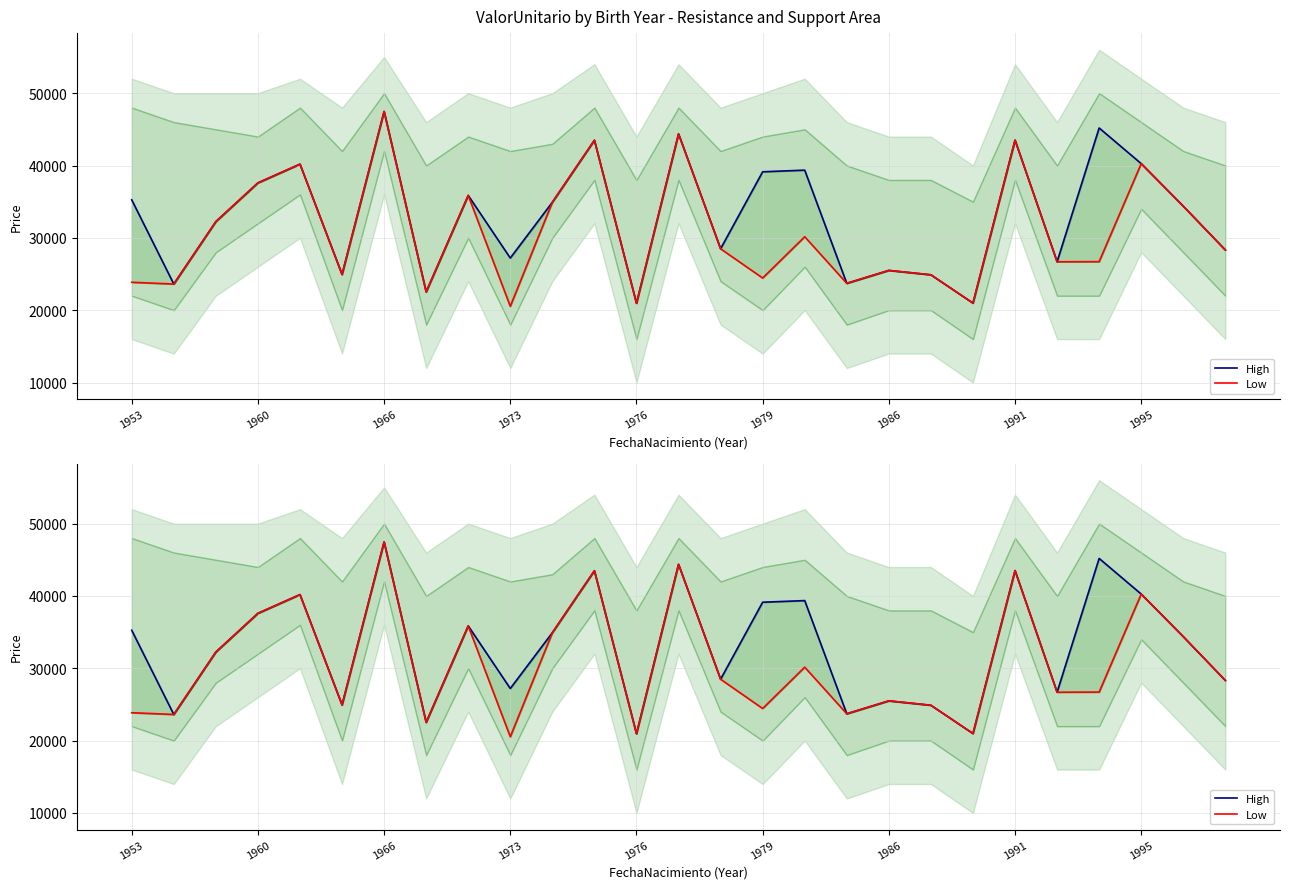

Is the value of High at 10 greater than the value of Low at 13?

No